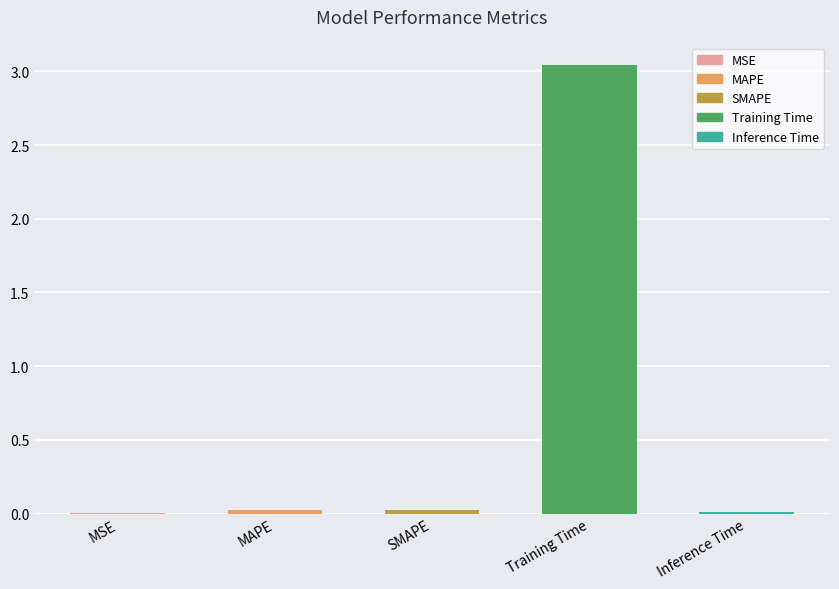

What is the sum of all values?

3.1